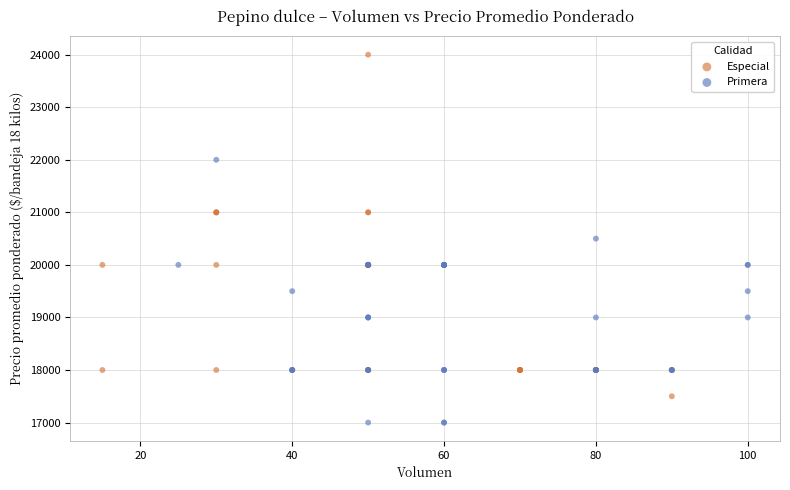

Which series reaches the minimum Y coordinate?

Primera